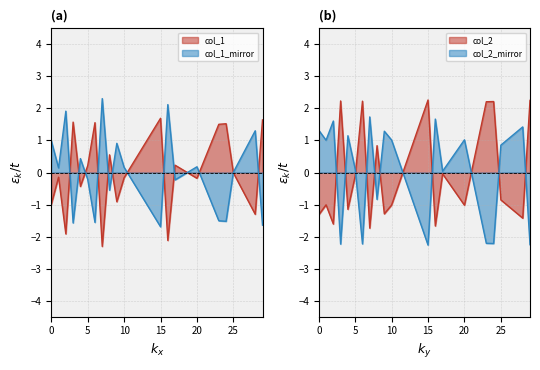

How many data points in col_1 are above 0?

9